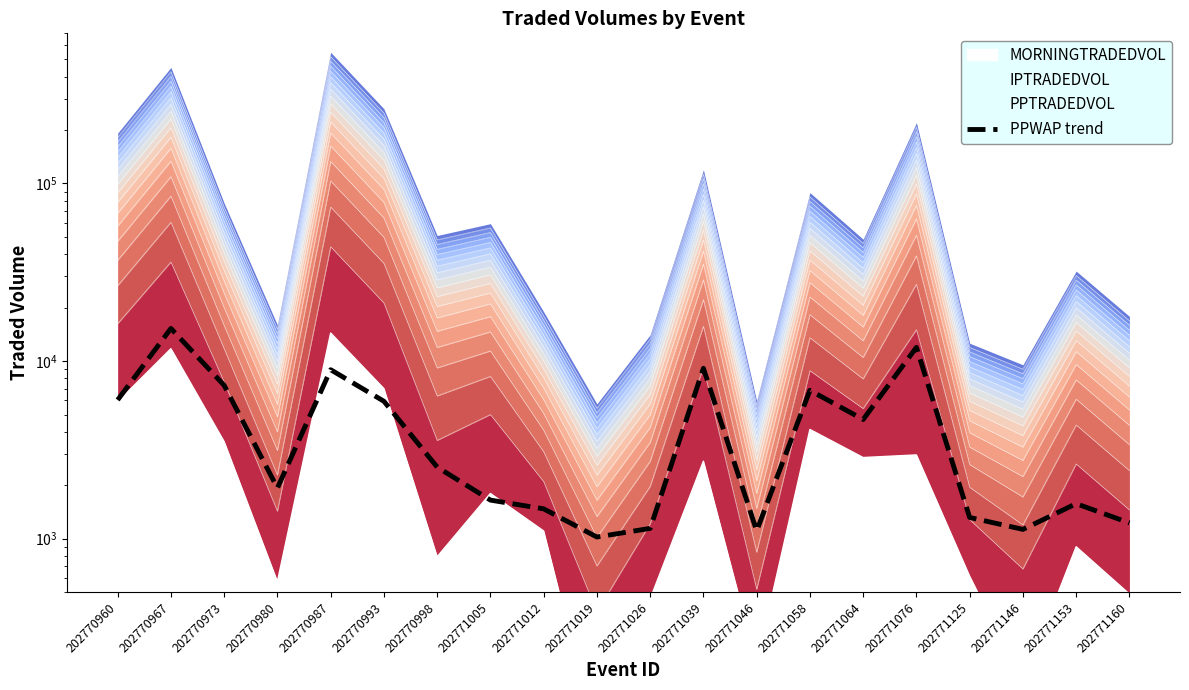

How many interior local peaks (higher than both neighbors) does the data have?

6